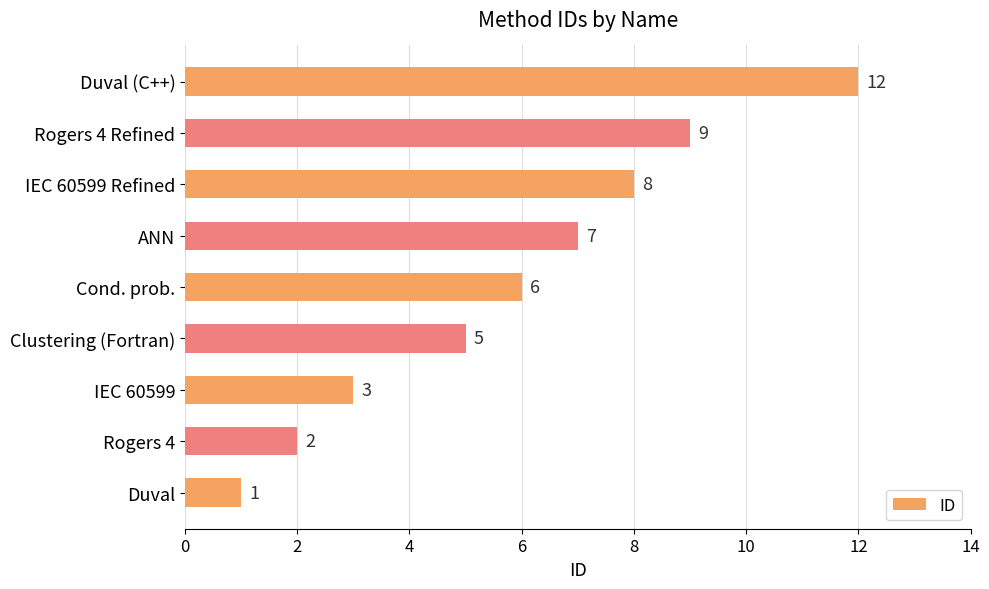

Reading bottom to top, transcribe all the data shown in this chart.

1	2	3	5	6	7	8	9	12